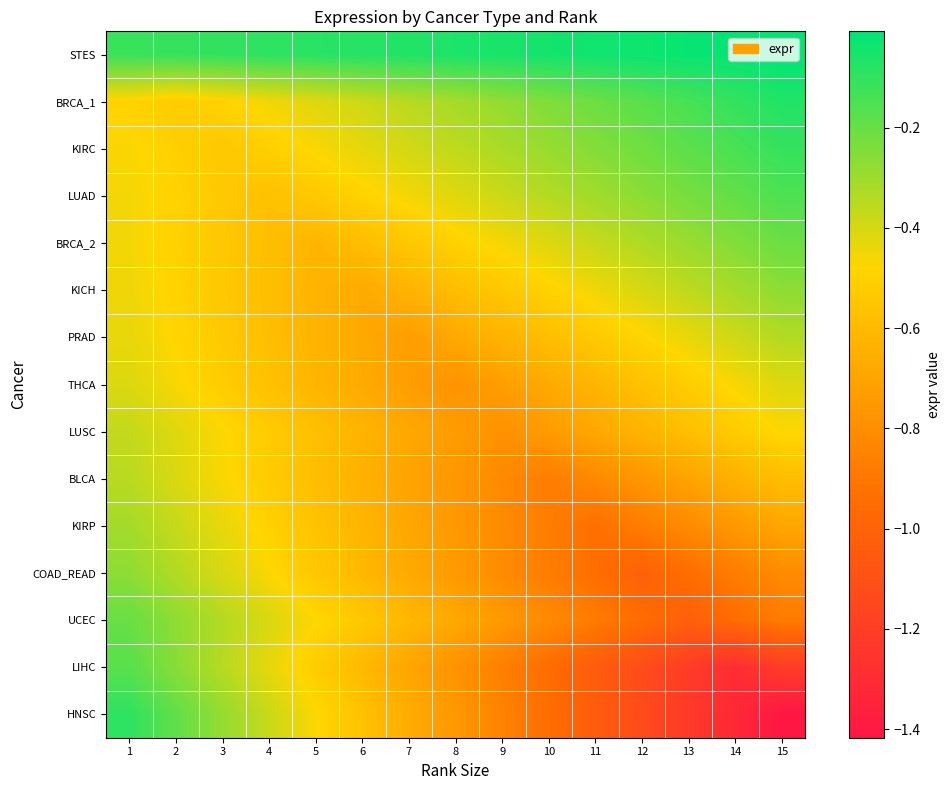

Between 3 and 15, which series saw the biggest shift?

HNSC